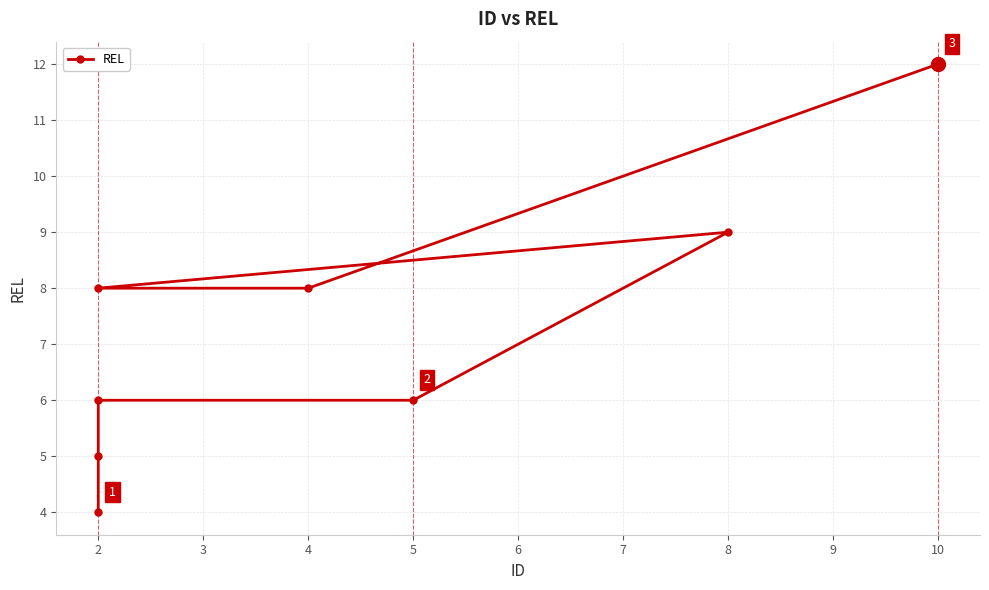

What is the difference between the second highest and minimum values?

5